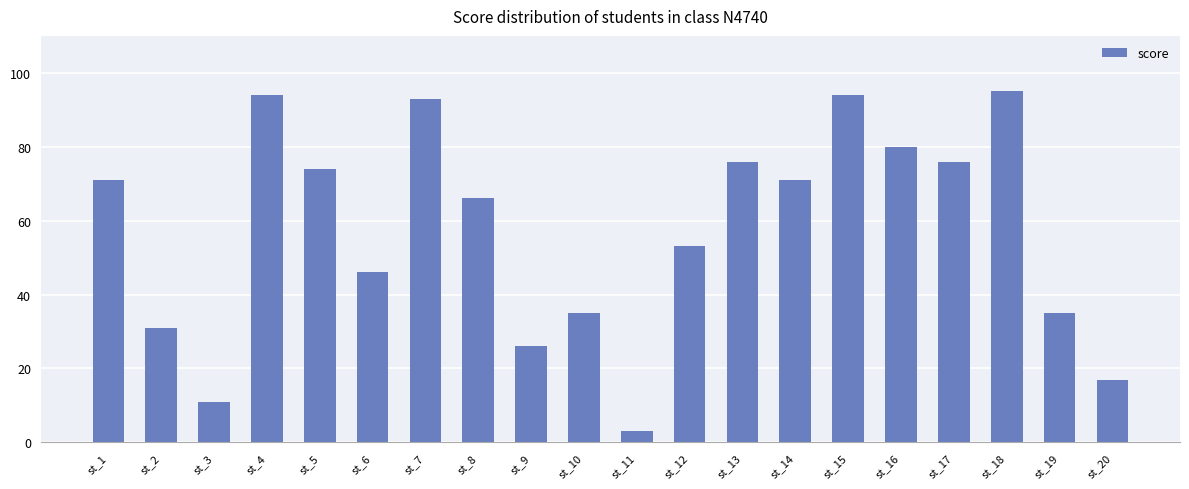

Does the chart contain stacked bars?

No